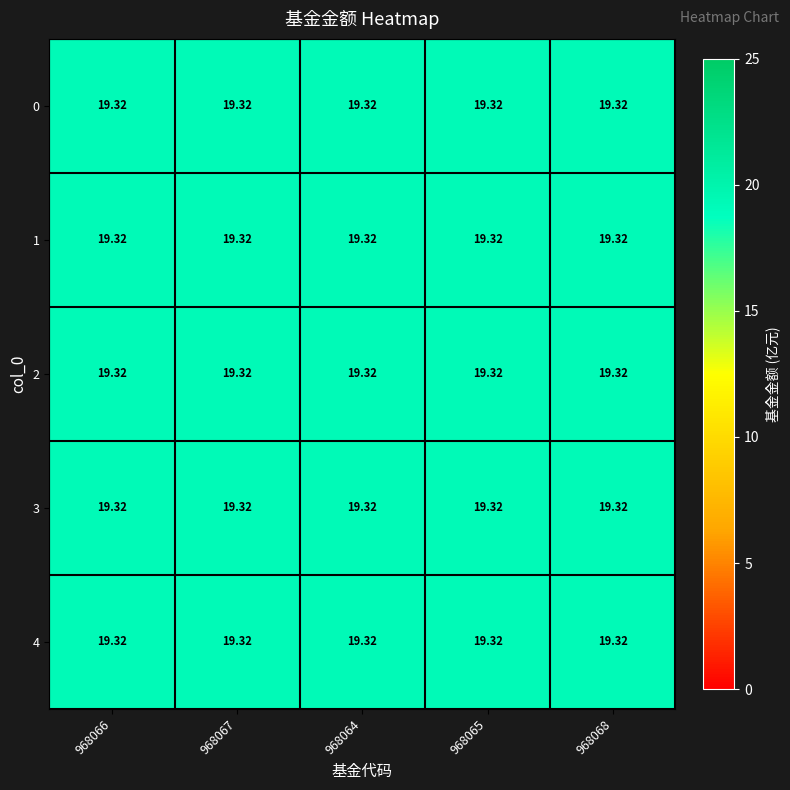

The value of 3 at 3 is 25.7. True or false?

False